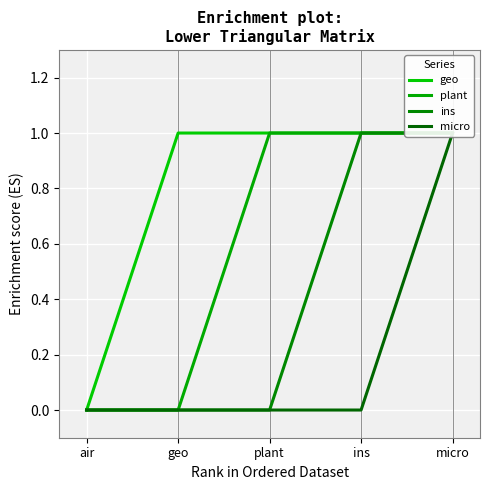

True or false: plant has more than 2 interior local peaks.

False